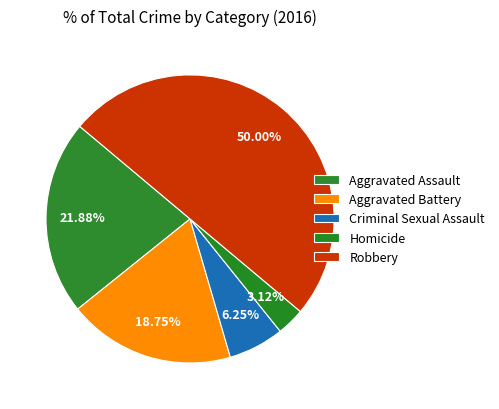

Which category has the smallest portion of the pie?

Homicide